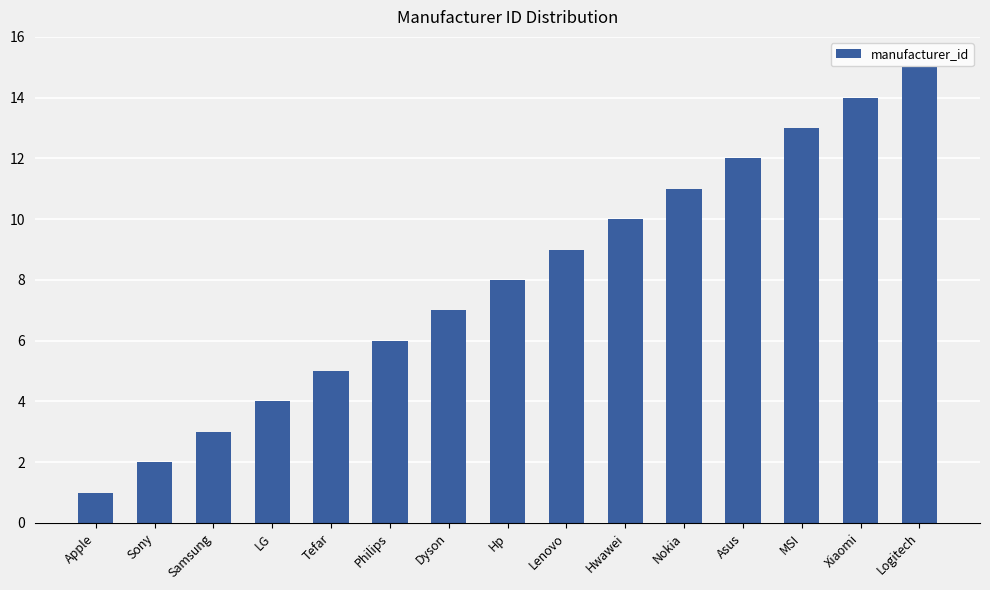

The chart shows a value of 5 at Tefar. True or false?

True